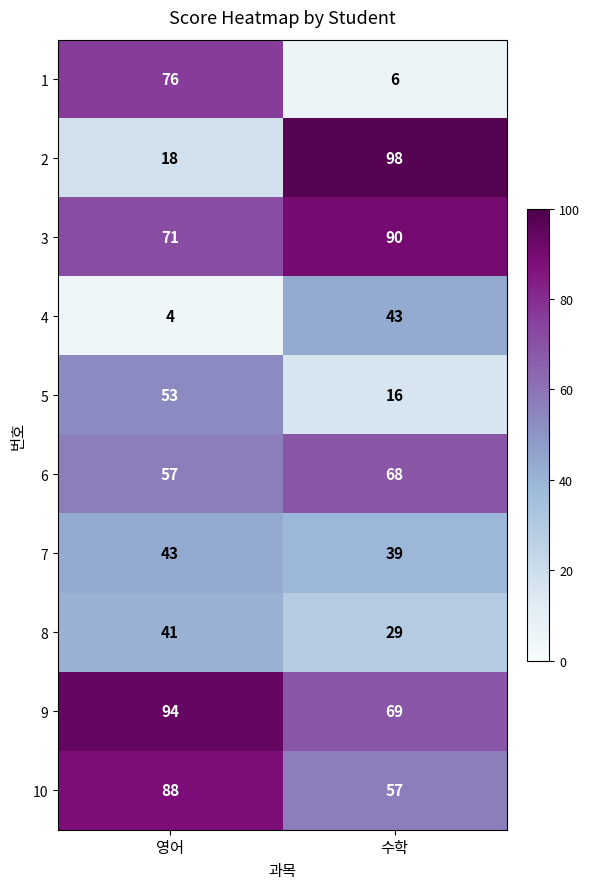

Which series has the largest total across all categories?

9